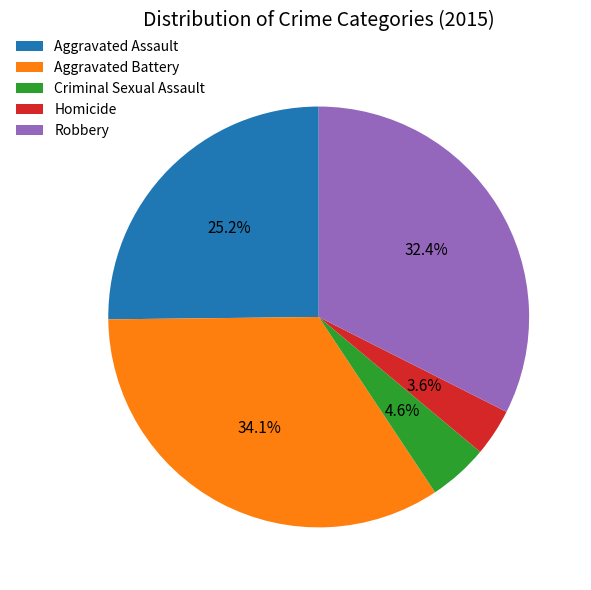

Does Robbery represent more than half of the total?

No